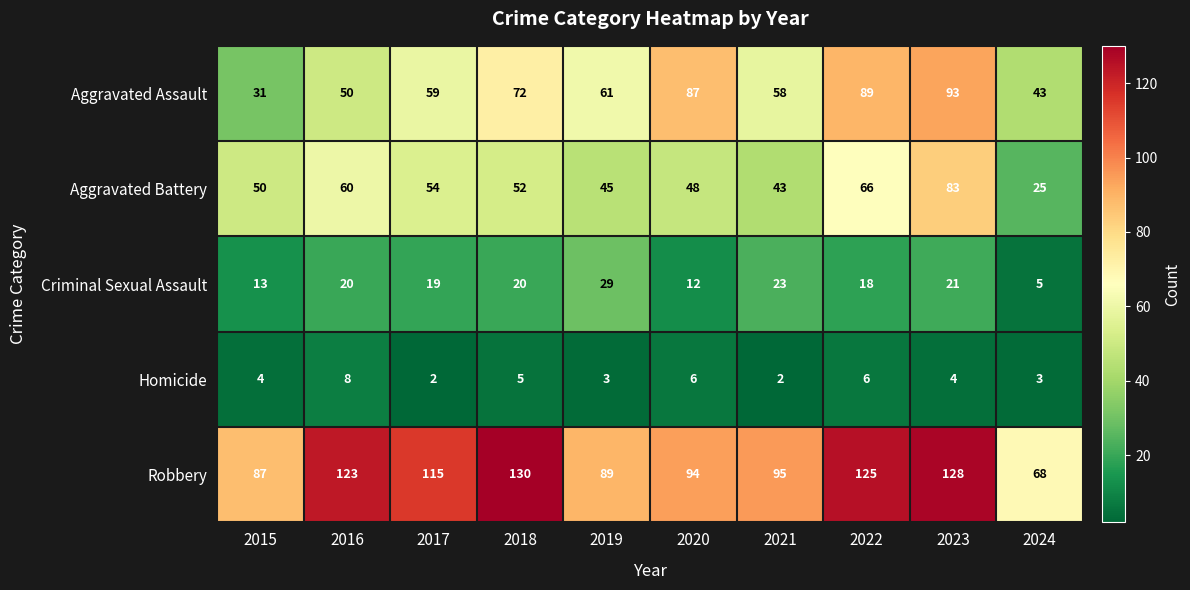

What is the average value of the Aggravated Assault series?

64